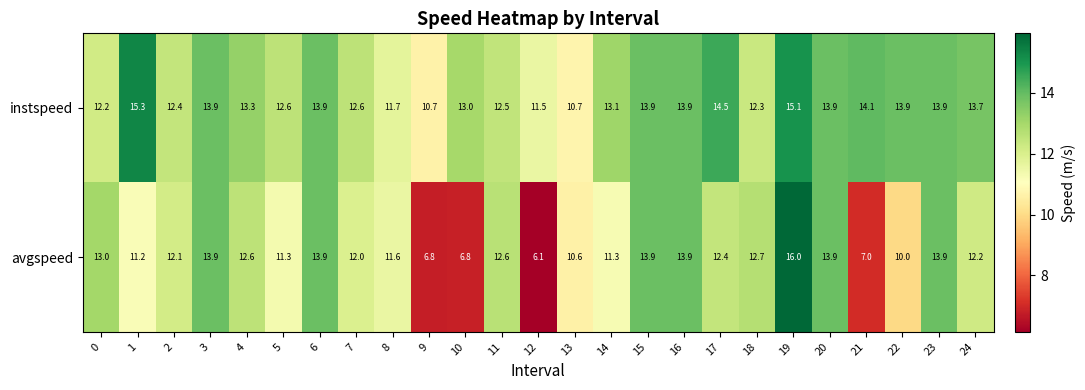

Read the instspeed value at 20.

13.9